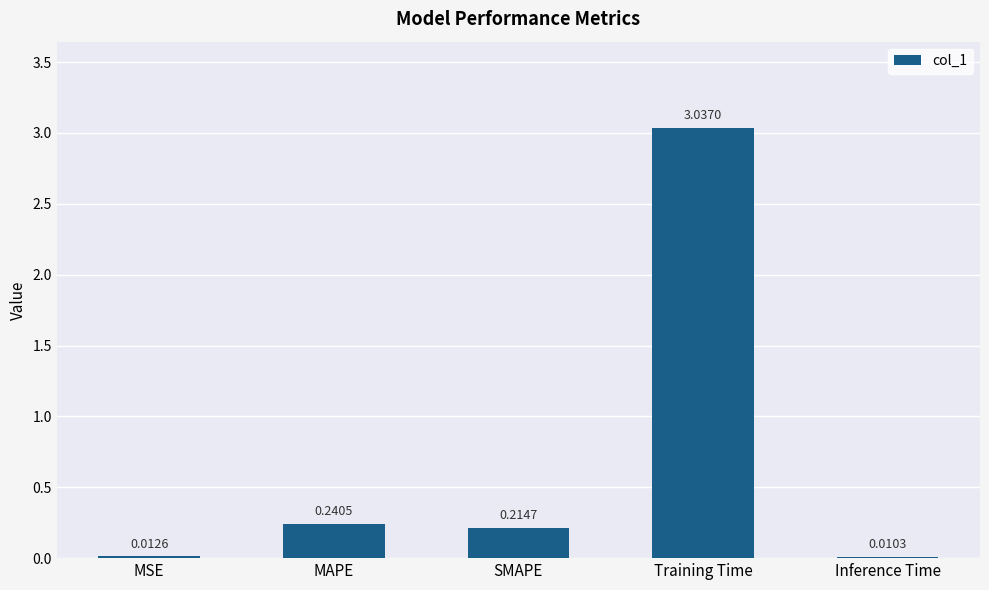

At which category does the chart reach its peak across all series?

Training Time